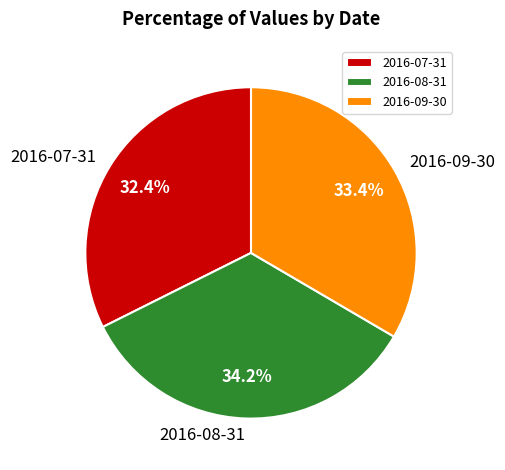

The 2016-09-30 slice represents 24% of the pie. True or false?

False